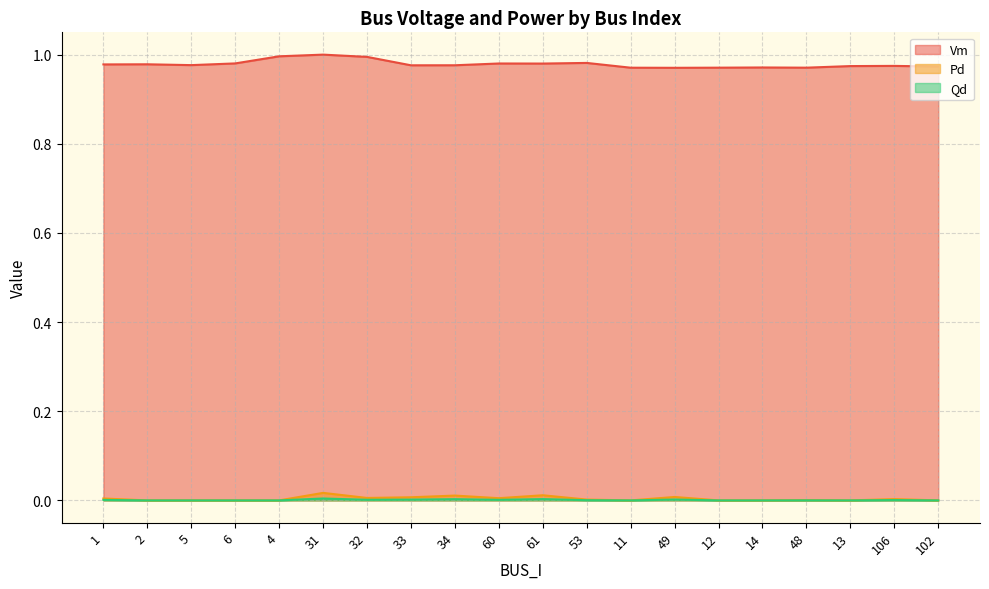

In Pd, how many points are higher than both neighbors (excluding endpoints)?

6